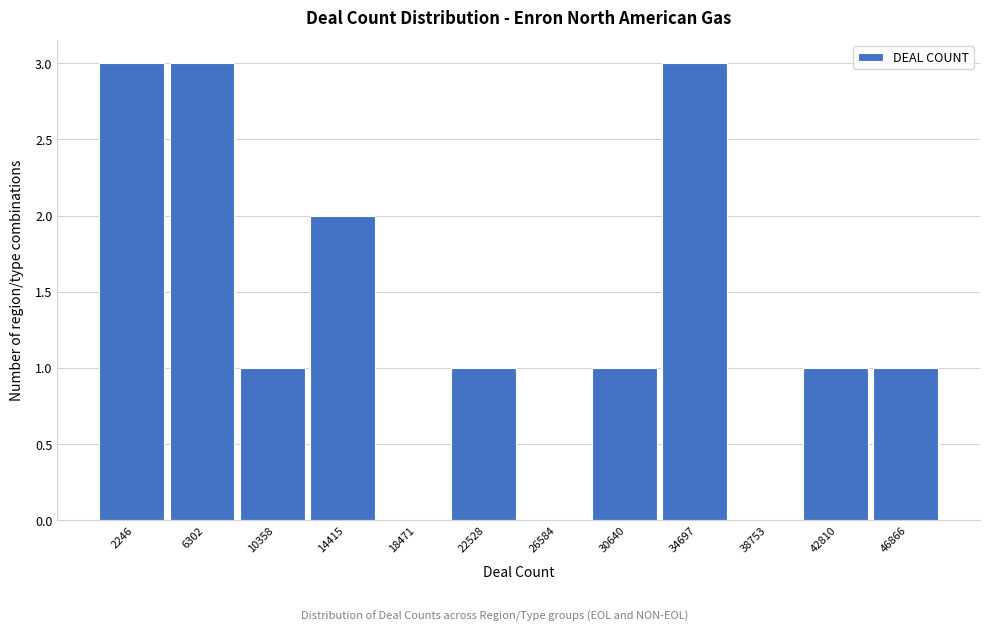

Reading left to right, transcribe all the data shown in this chart.

2246=3	6302=3	10358=1	14415=2	18471=0	22528=1	26584=0	30640=1	34697=3	38753=0	42810=1	46866=1